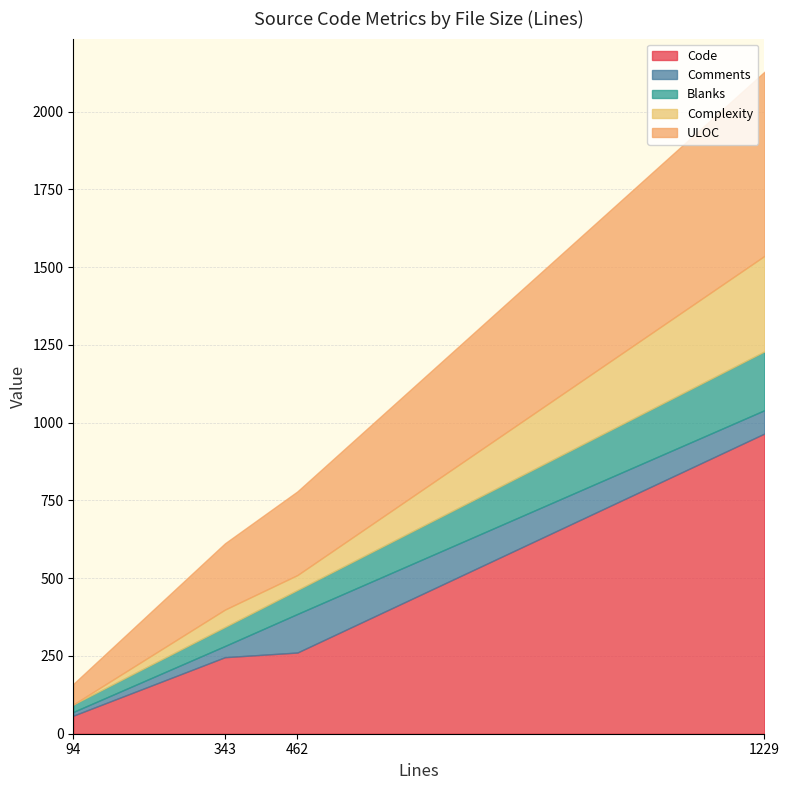

List the labels in order of ULOC value, largest first.

1229, 462, 343, 94